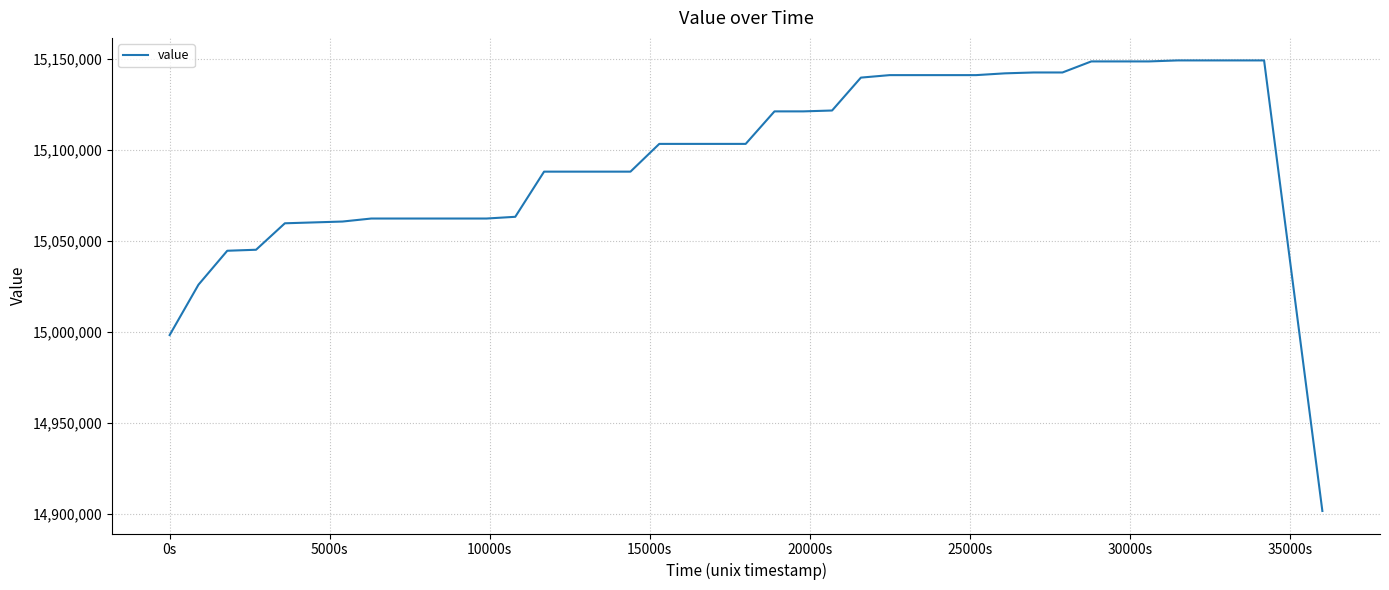

What is the difference between the maximum and minimum values?

247552